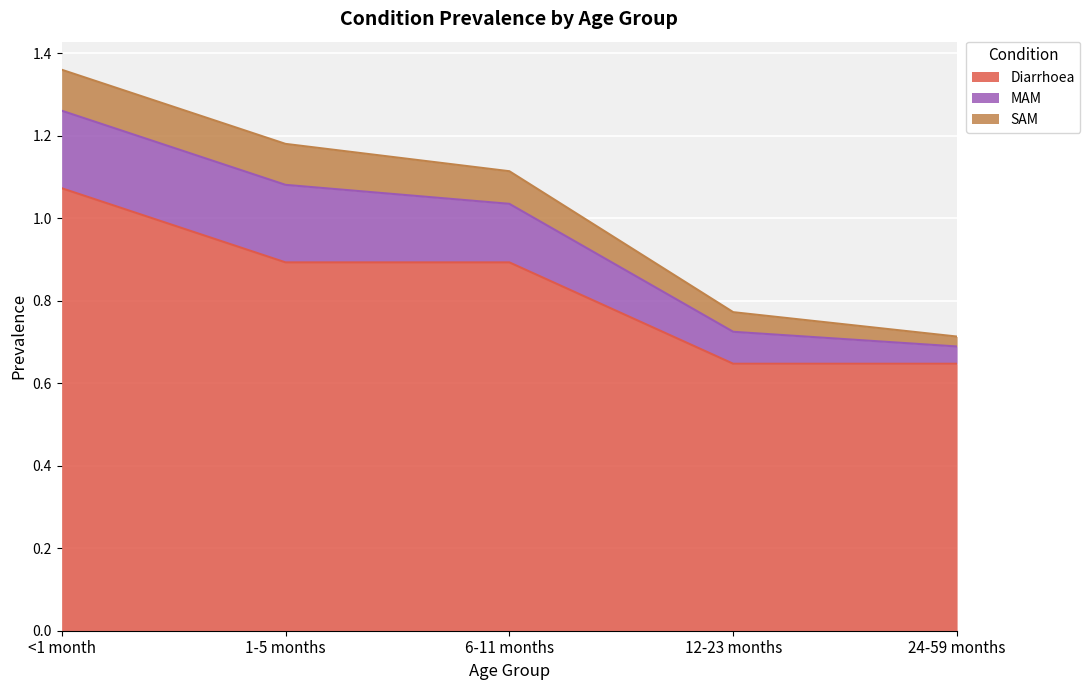

True or false: SAM and Diarrhoea cross at least once.

False